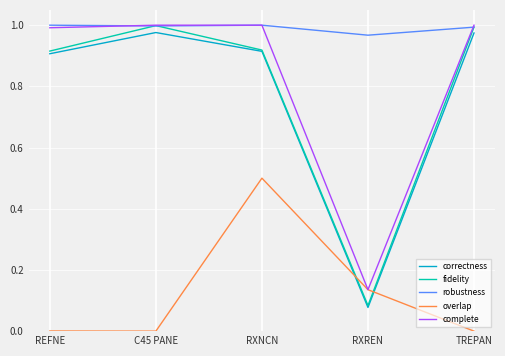

Which series ends up on top after the final intersection of overlap and correctness?

correctness